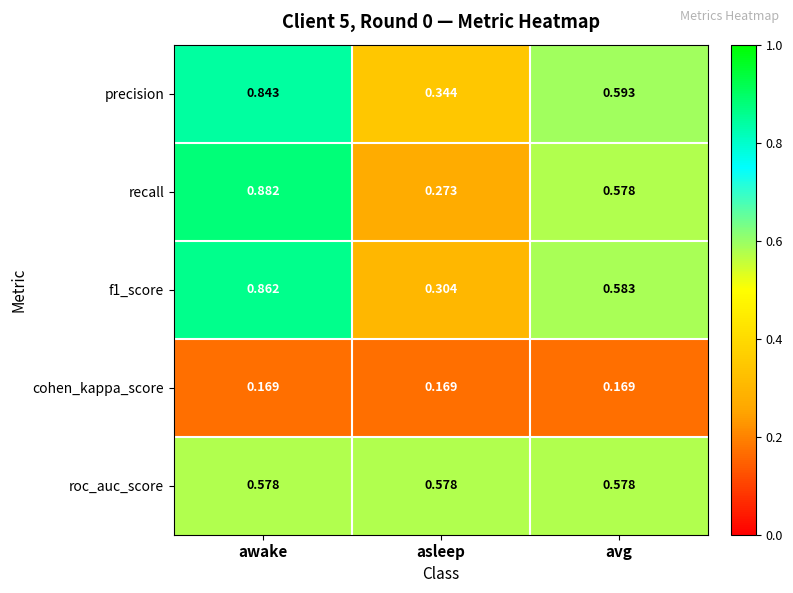

At which category is the sum across all series the highest?

awake